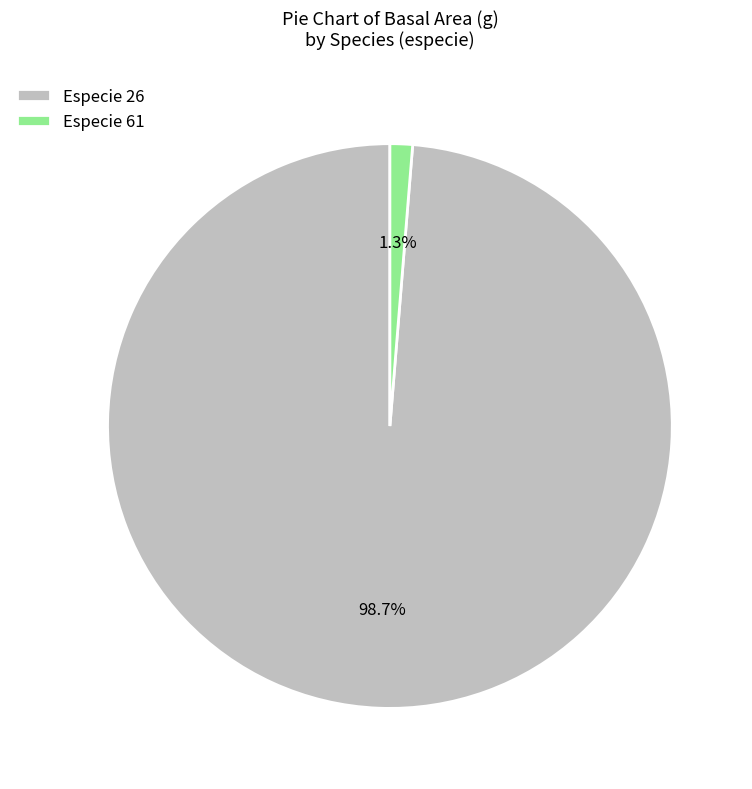

Rank the categories by value from highest to lowest.

Especie 26, Especie 61